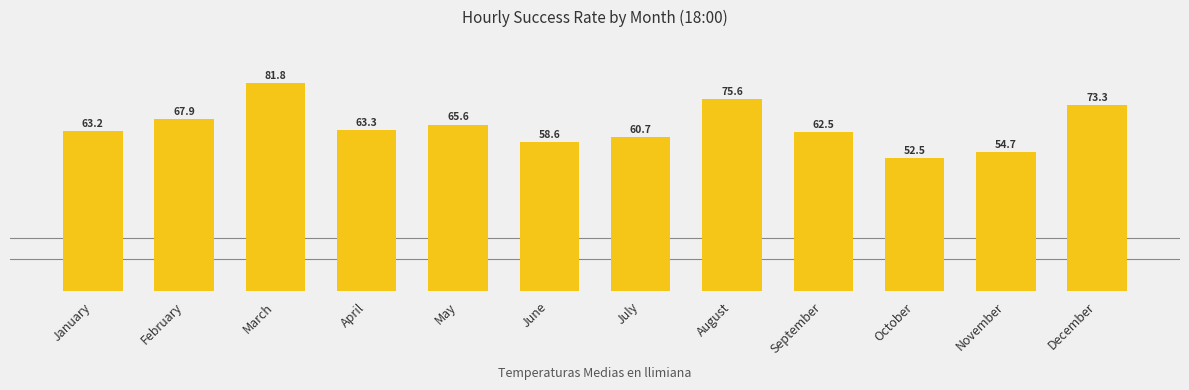

What is the sum of the values at October and May?

118.1